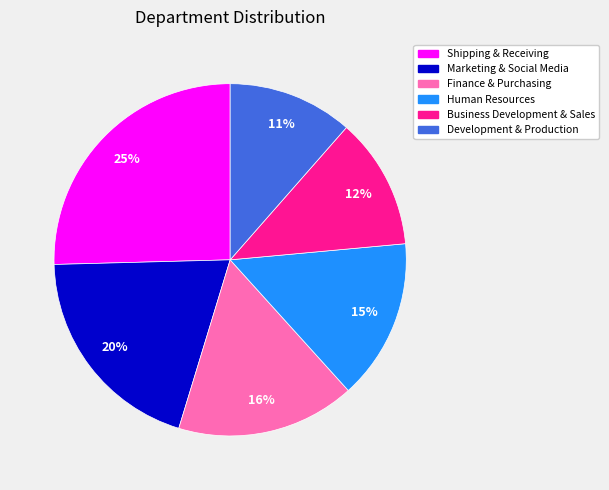

Rank the categories by value from lowest to highest.

Development & Production, Business Development & Sales, Human Resources, Finance & Purchasing, Marketing & Social Media, Shipping & Receiving